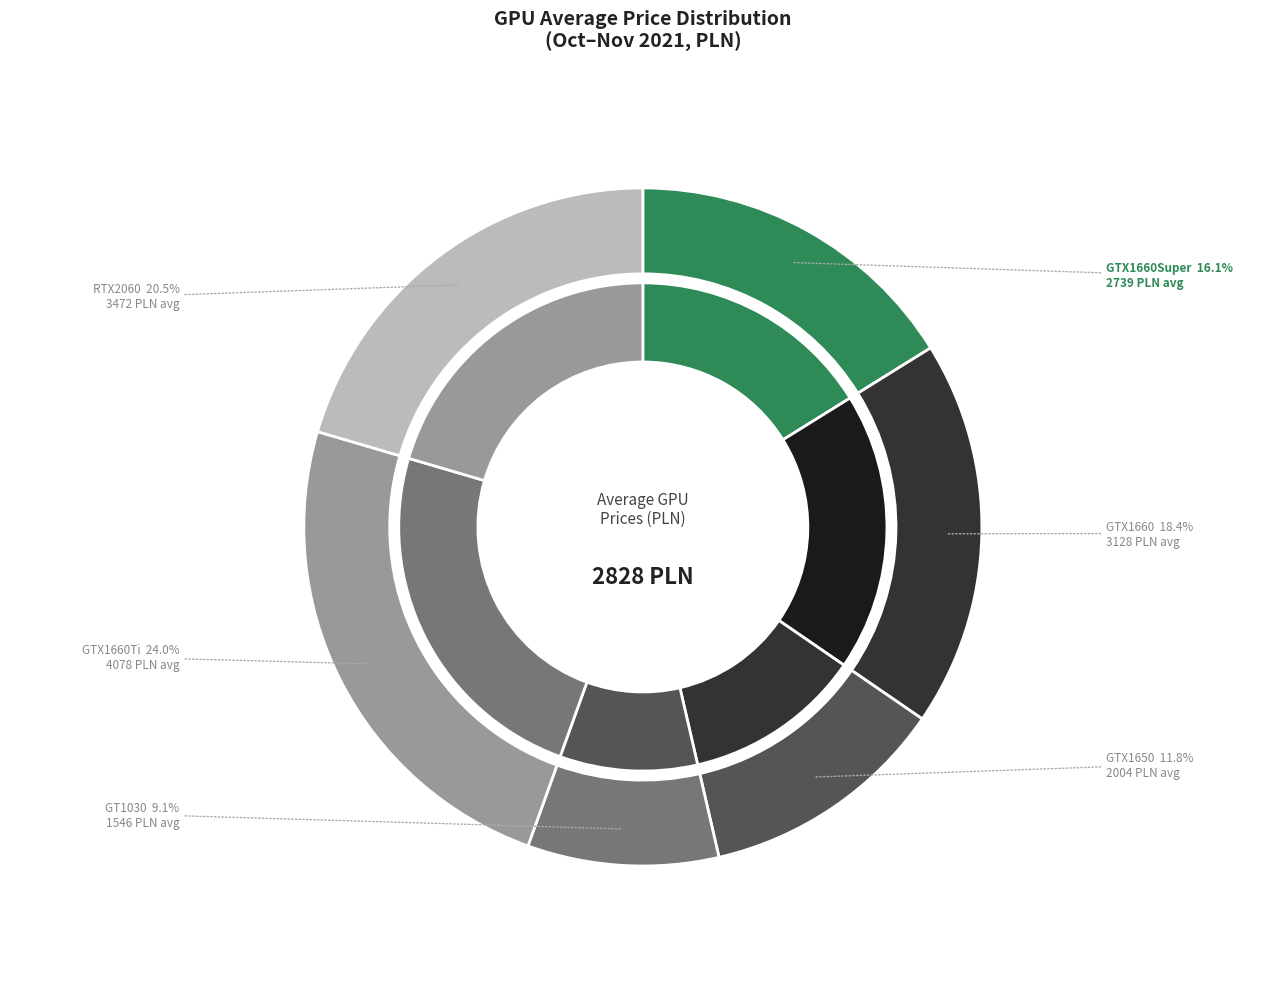

Does 17 represent more than half of the total?

No